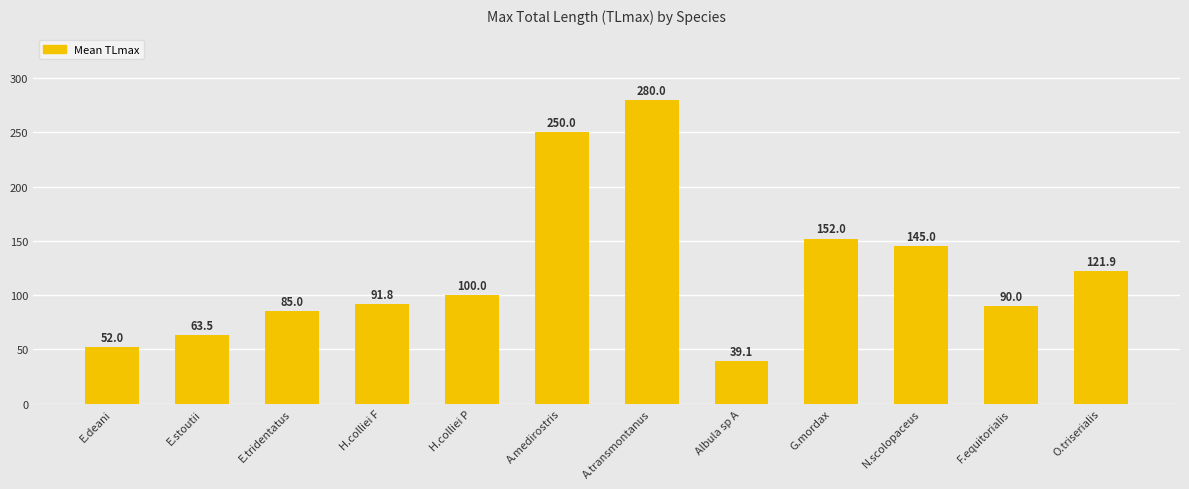

What is the greatest value displayed?

280.0